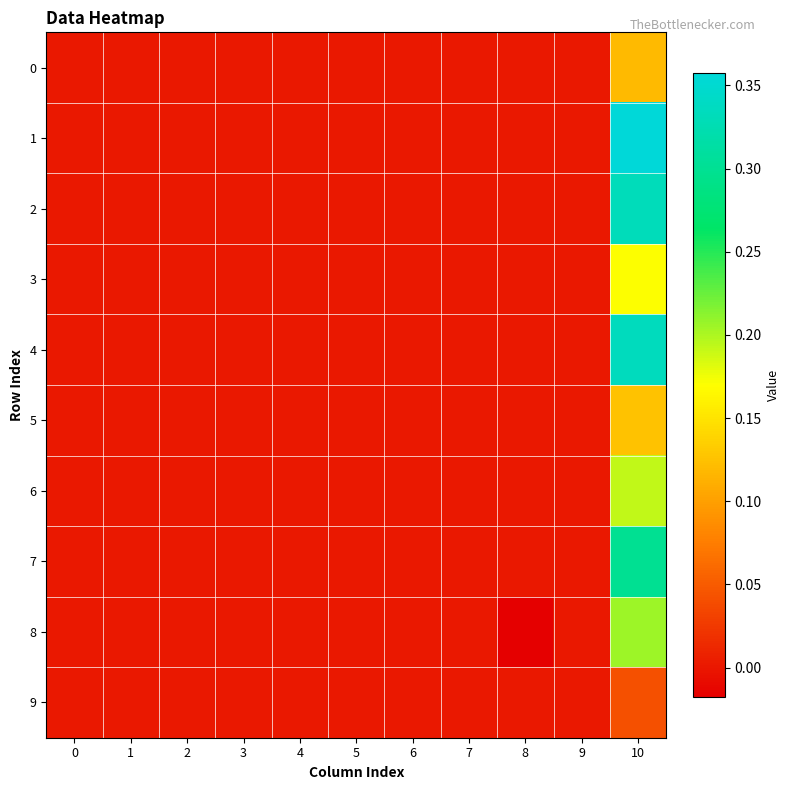

Which category has the highest value across all series?

10